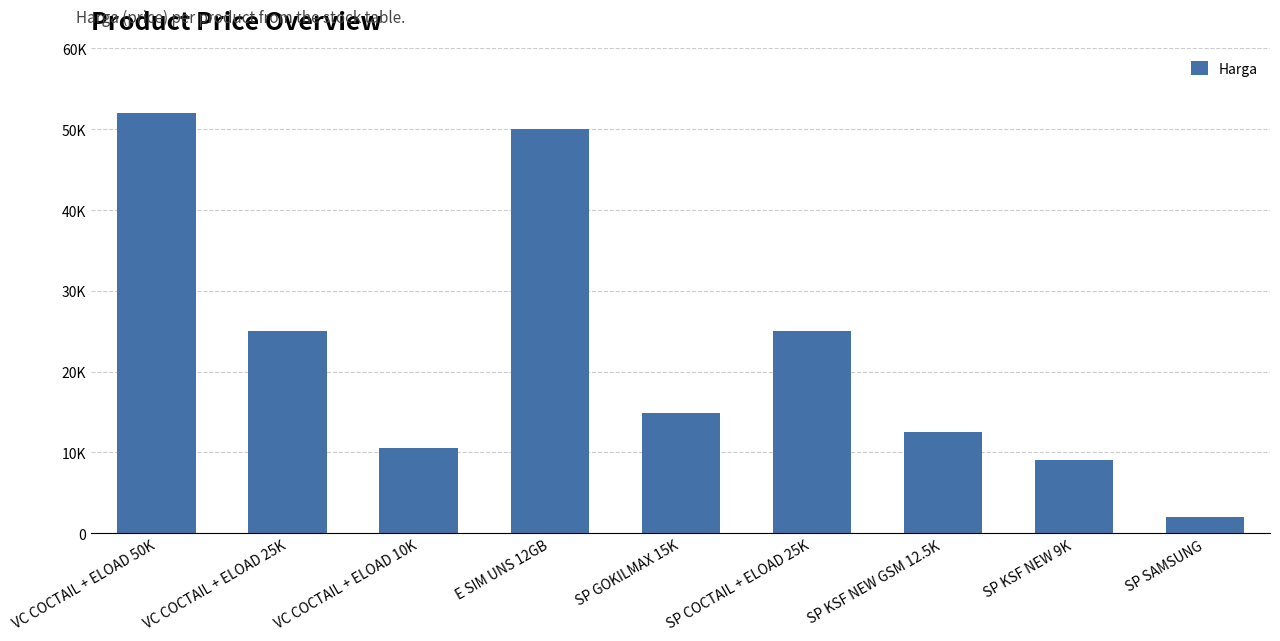

What position from the left is SP KSF NEW GSM 12.5K?

7